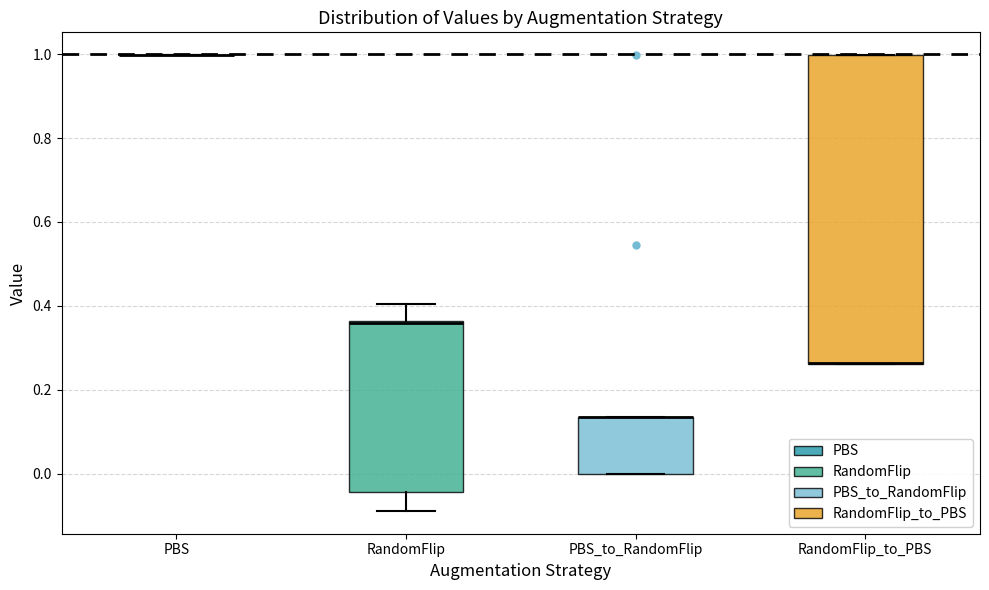

Reading left to right, read every box against the y-axis: the position of its median line, the range the box covers, and the ends of its whiskers. The values are not printed on the chart, so give them approximately, as read against the axis.

PBS: box collapsed to a line at 1.00, whiskers 1.00 to 1.00
RandomFlip: median 0.36 (drawn on the box's upper edge), box -0.04 to 0.36, whiskers -0.08 to 0.40
PBS_to_RandomFlip: median 0.14 (drawn on the box's upper edge), box 0.00 to 0.14, whiskers 0.00 to 0.14
RandomFlip_to_PBS: median 0.26 (drawn on the box's lower edge), box 0.26 to 1.00, whiskers 0.26 to 1.00